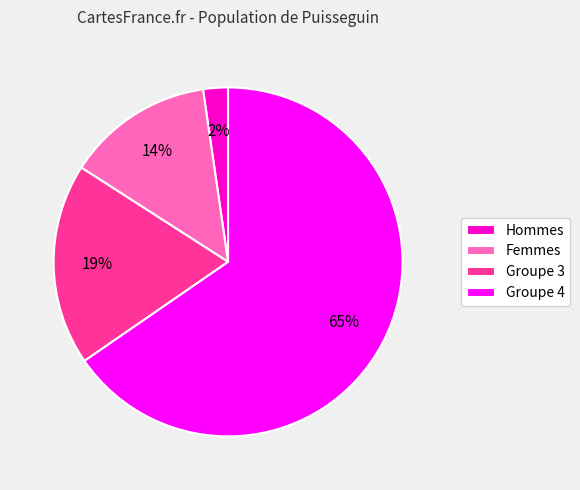

Approximately how many times larger is the value at Femmes compared to Groupe 3?

0.7